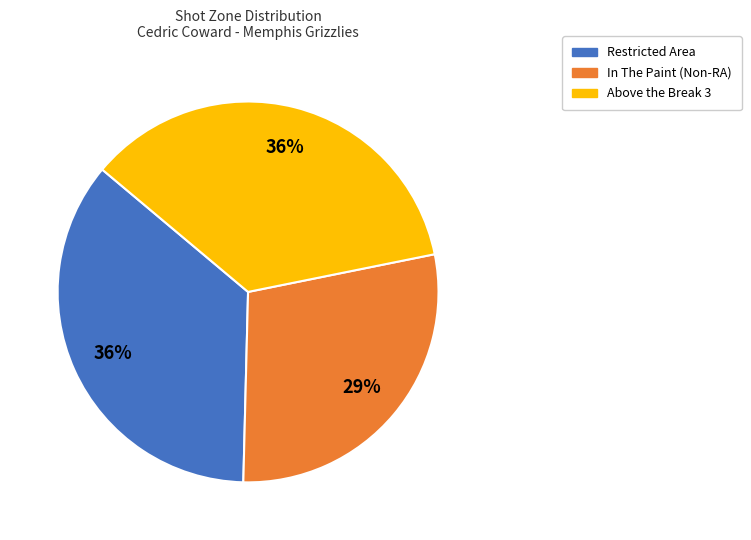

Which has a higher value, In The Paint (Non-RA) or Restricted Area?

Restricted Area